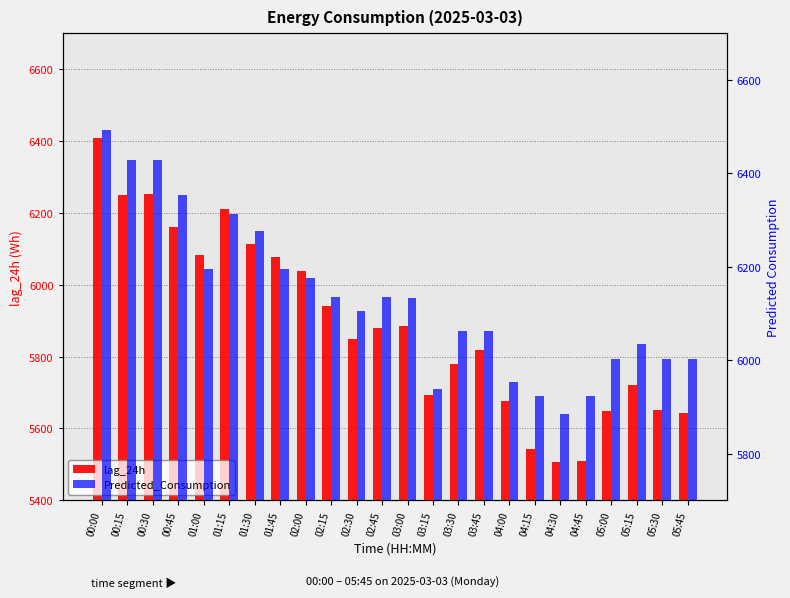

How many data points does each series have?

24